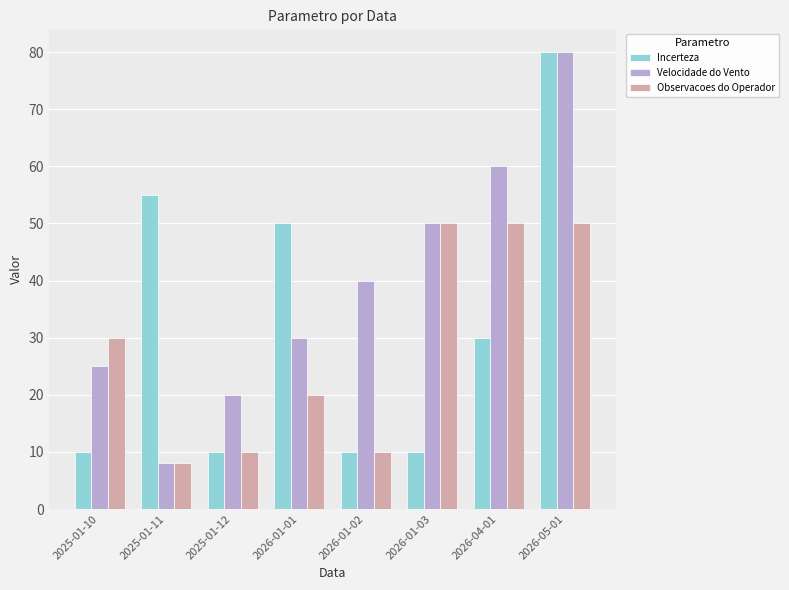

How many values in the Observacoes do Operador series are below 30?

4